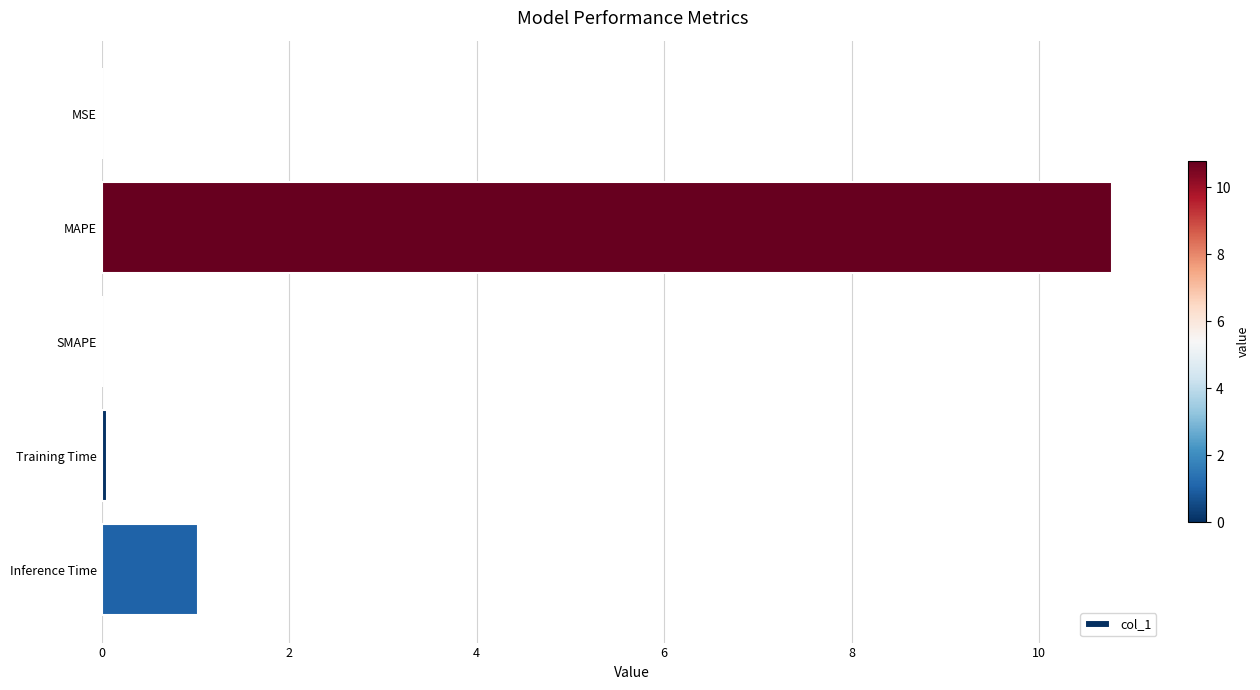

What is the sum of all values?

11.9